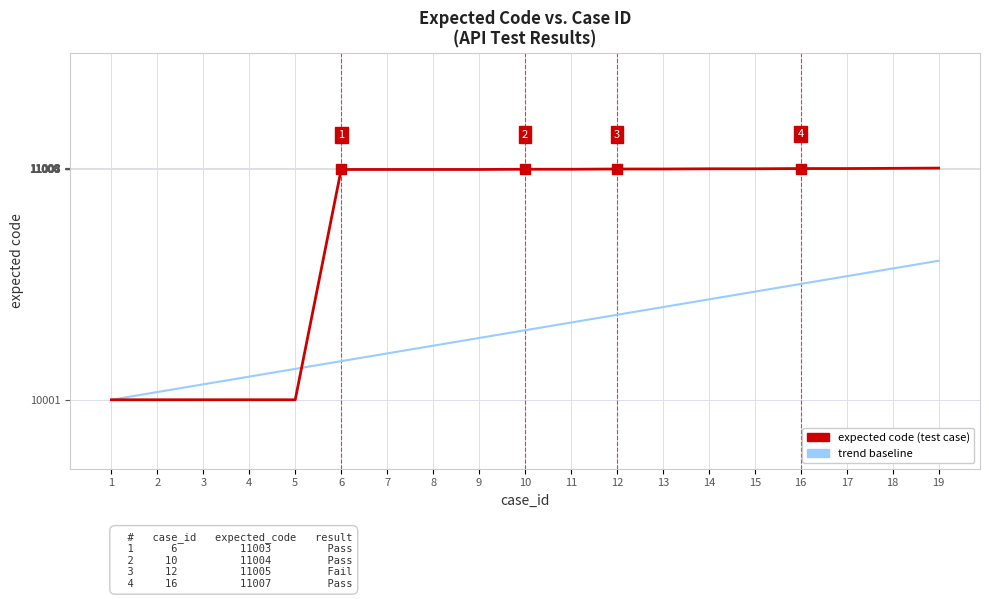

What is the difference between the highest and lowest values at 3?

67.2